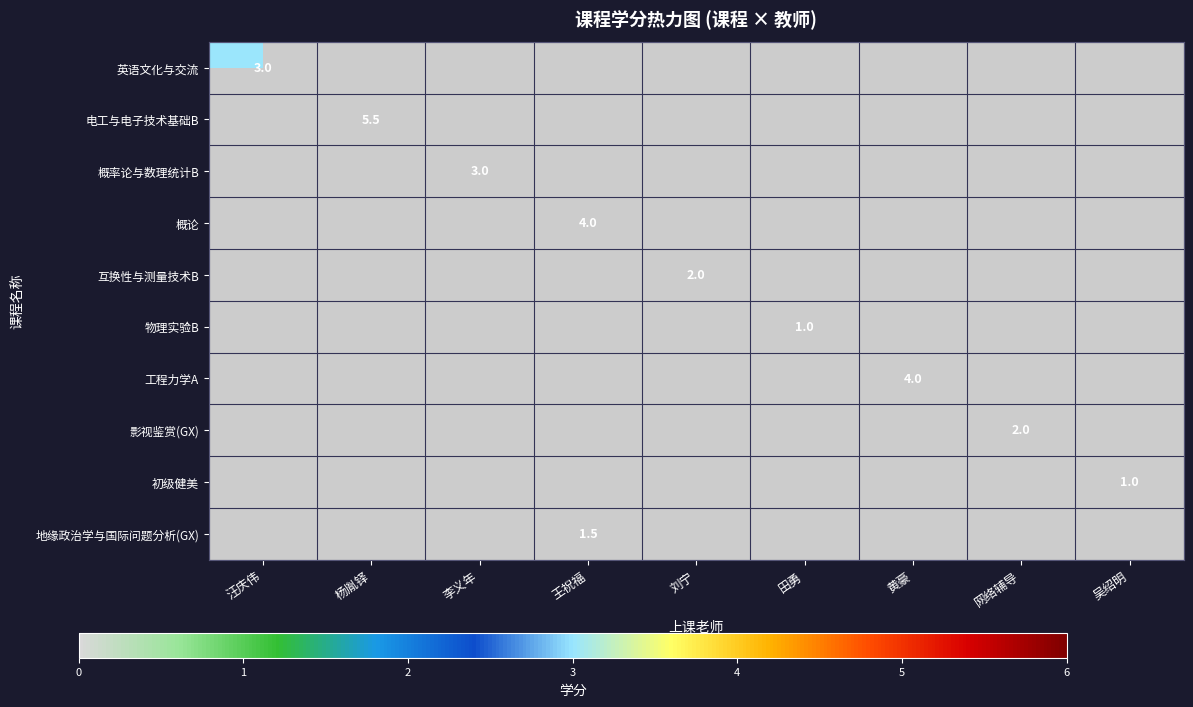

The value of 概论 at 王祝福 is 1.2. True or false?

False